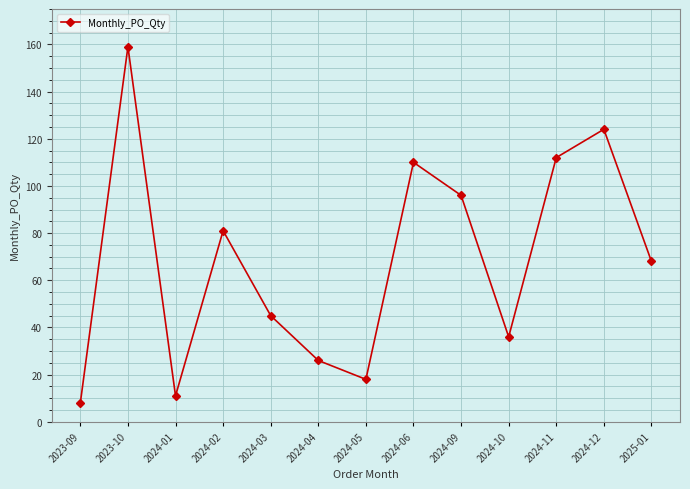

At which category does the data reach its first local valley?

2024-01